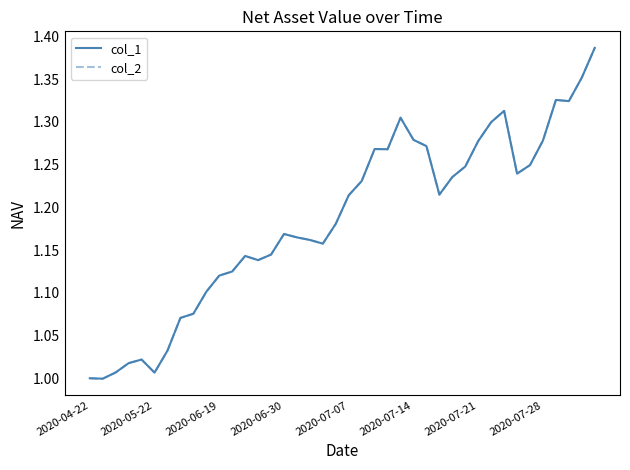

Does the chart display data point markers on the line(s)?

No